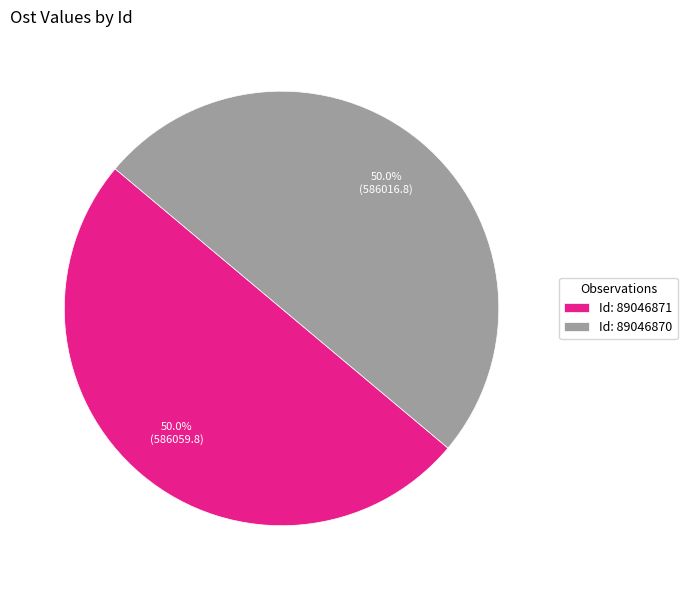

Approximately how many times larger is the value at Id: 89046871 compared to Id: 89046870?

1.0